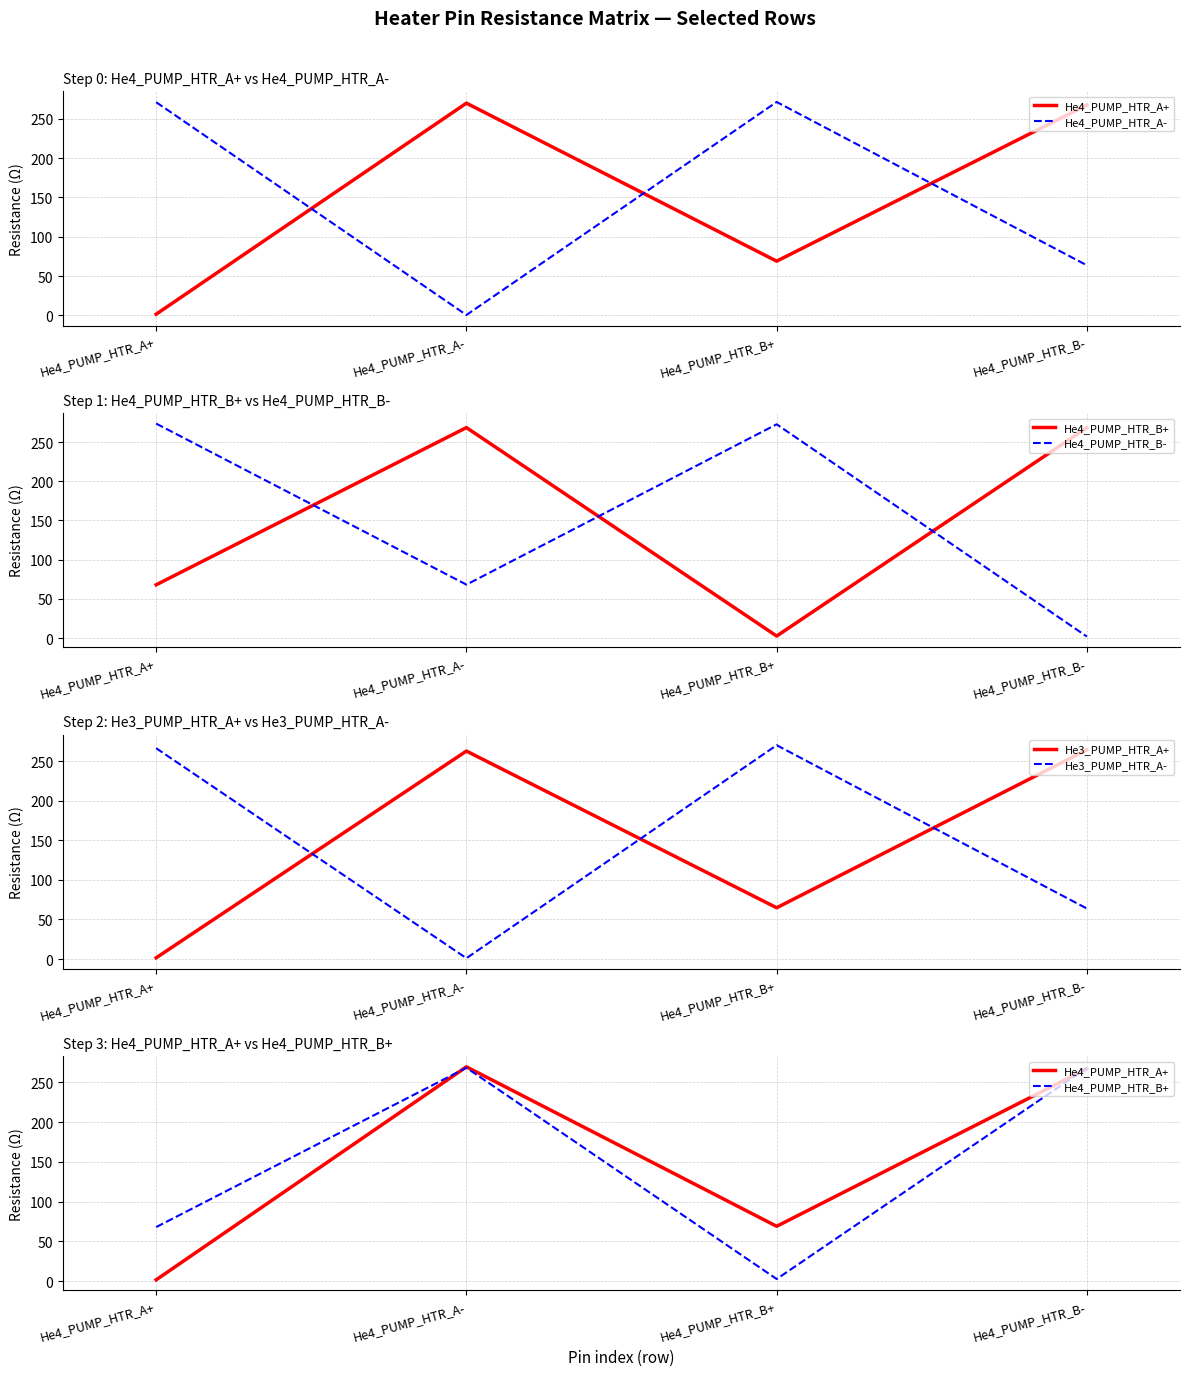

What is the value of the He4_PUMP_HTR_A- point at the 3rd from the left?

271.2